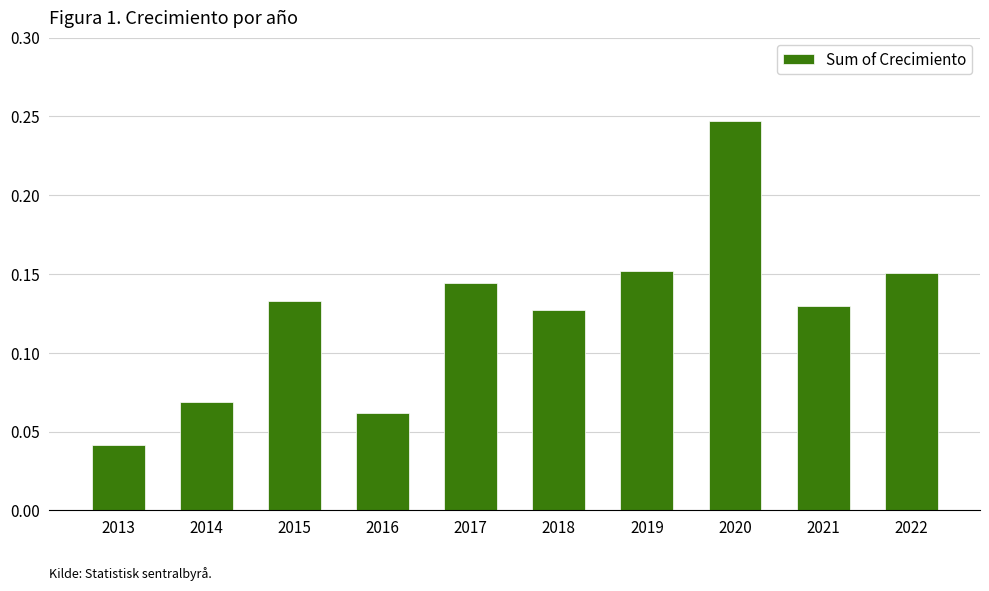

The value at 2016 is 0.0. True or false?

False